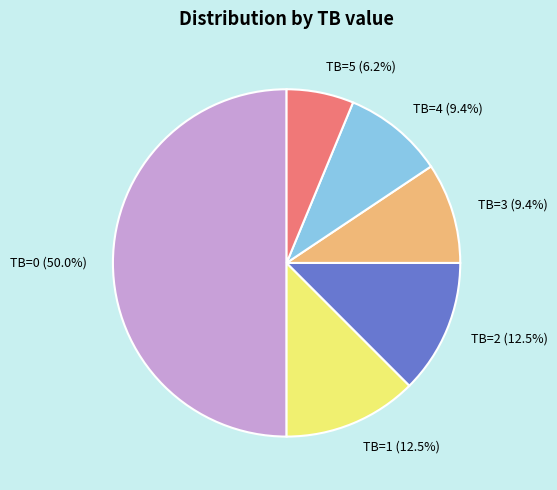

Is TB=1 (12.5%) the majority of the pie?

No